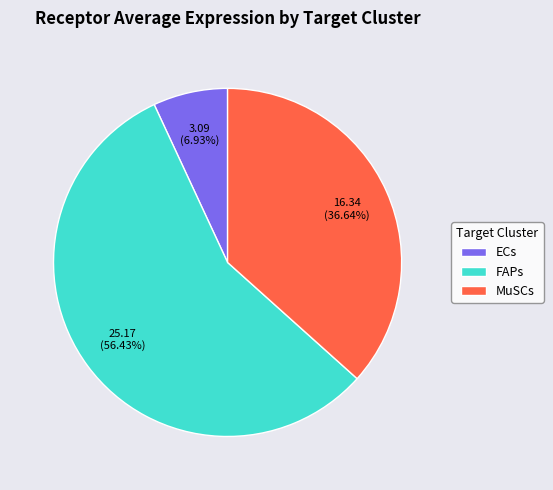

True or false: FAPs accounts for 66% of the total.

False